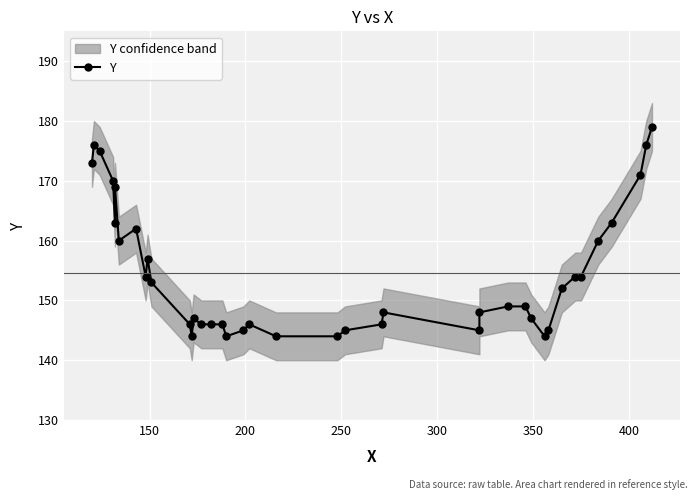

What is the average value?

155